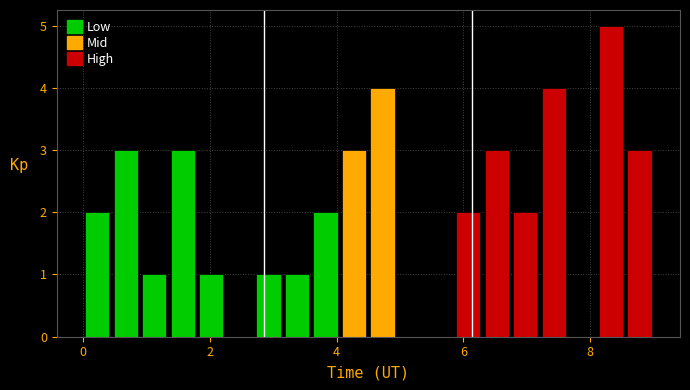

Around what value on the x-axis is the tallest bar? Give the approximate position of its centre, as read against the axis.

8.4